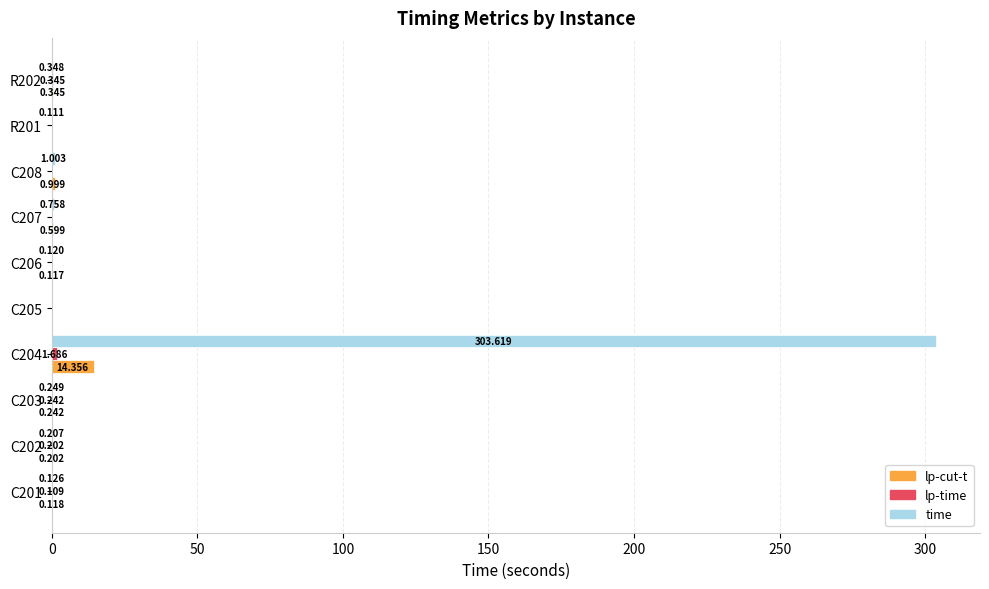

Which series changed the most between C204 and C207?

time